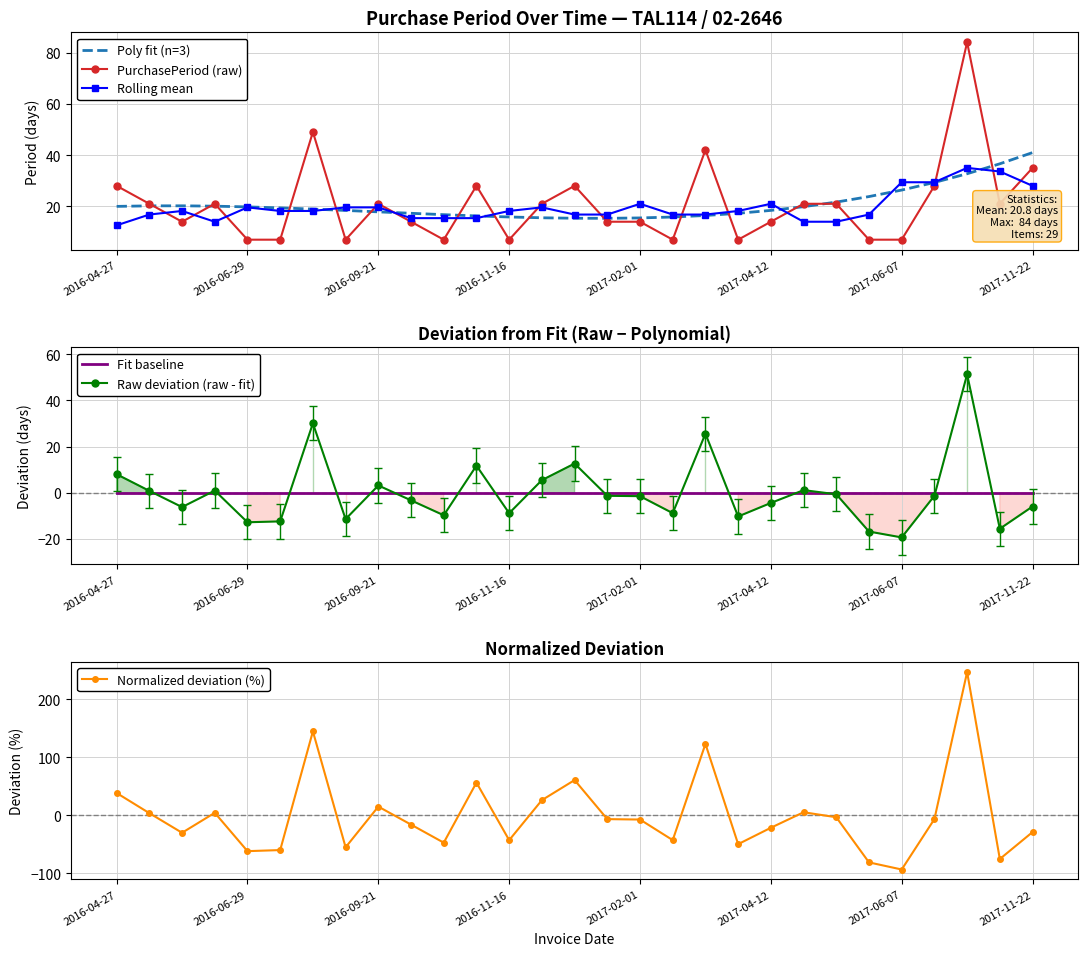

Is the value of Fit baseline at 27 greater than the value of Raw deviation (raw - fit) at 26?

No